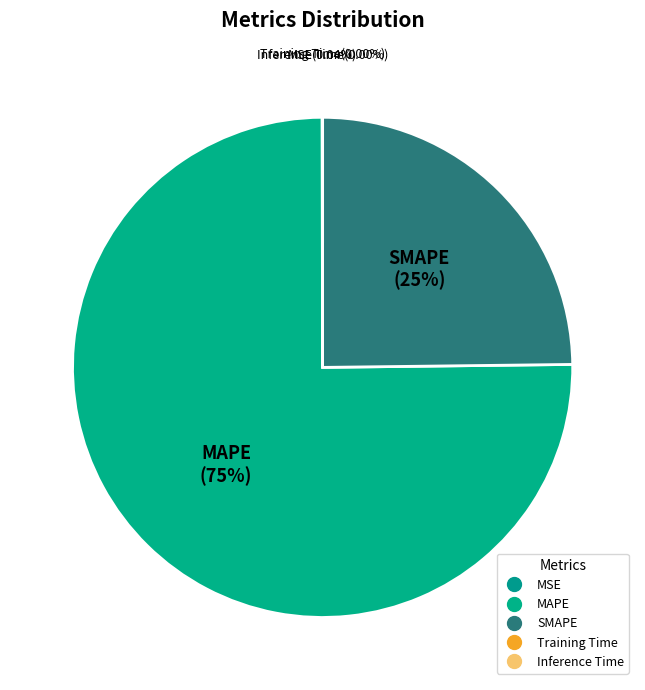

True or false: MSE accounts for 11% of the total.

False